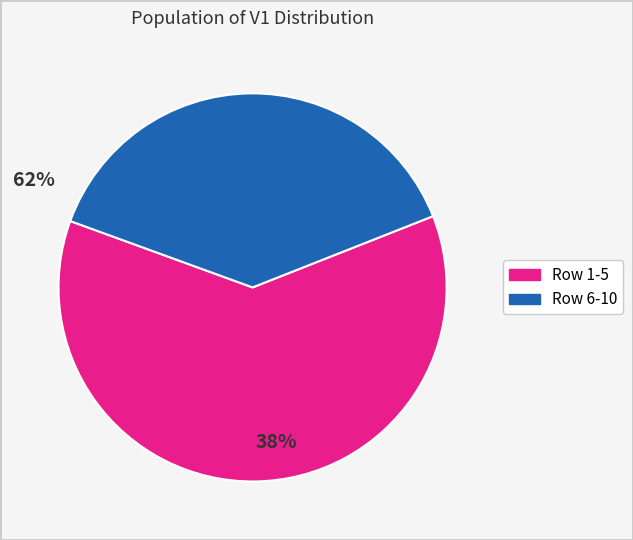

Is there any slice that represents more than half of the pie?

Yes